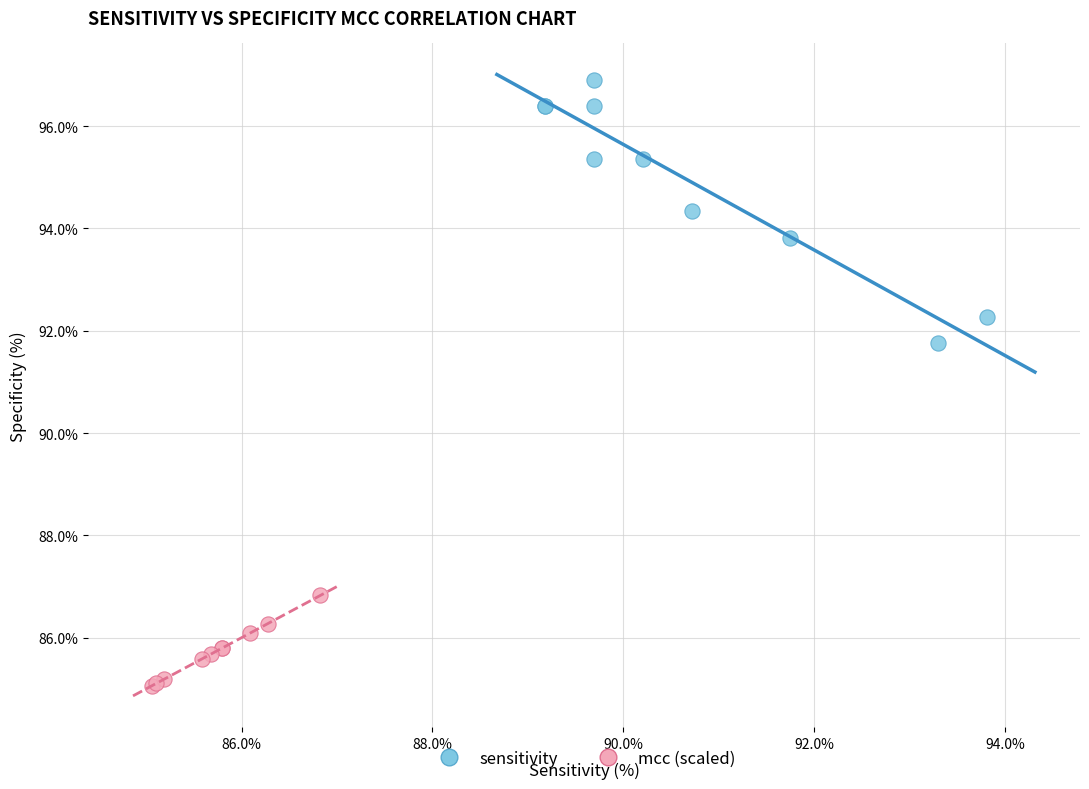

Which series contains the lowest Y value?

mcc (scaled)